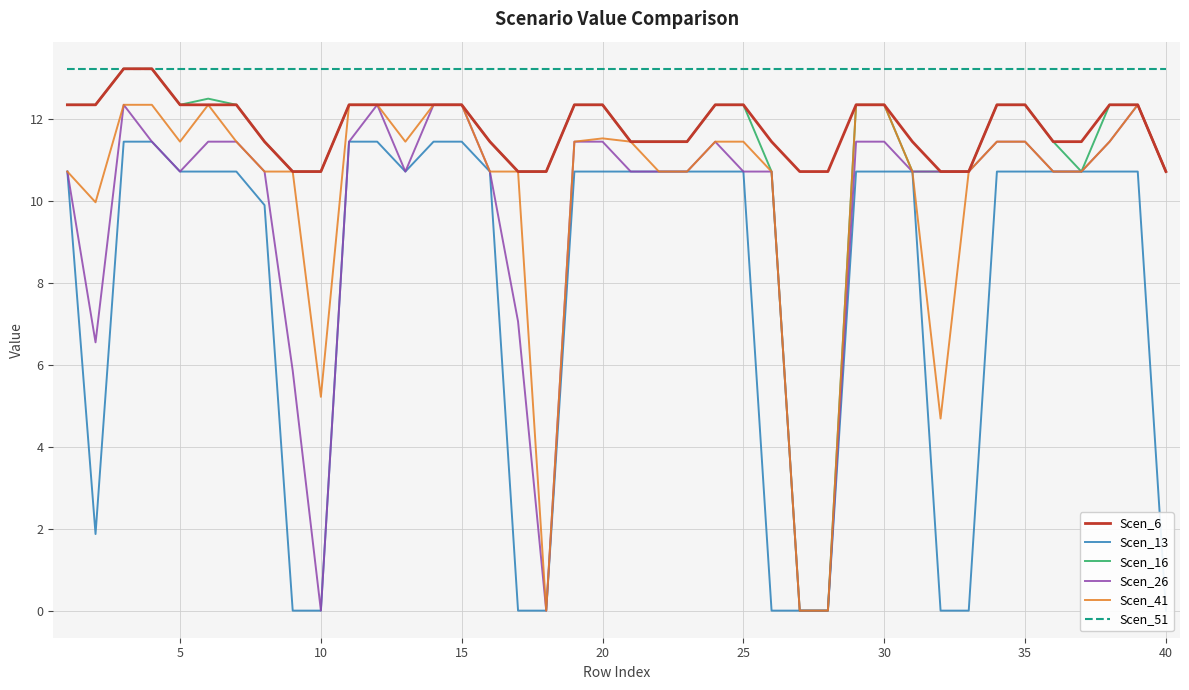

What are all the series names shown in the legend?

Scen_6, Scen_13, Scen_16, Scen_26, Scen_41, Scen_51